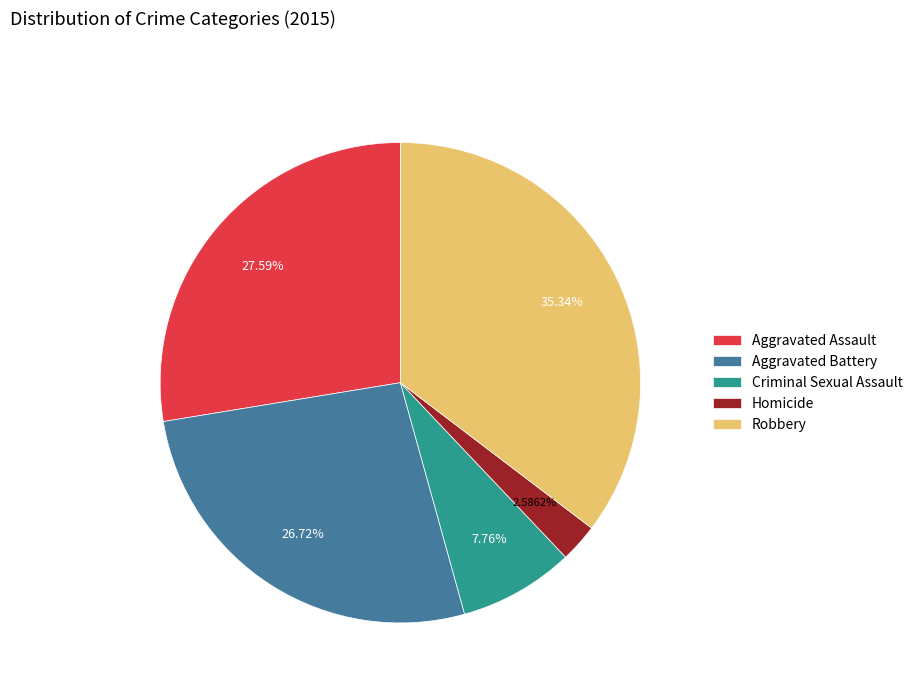

Do Homicide and Criminal Sexual Assault together represent more than half of the pie?

No